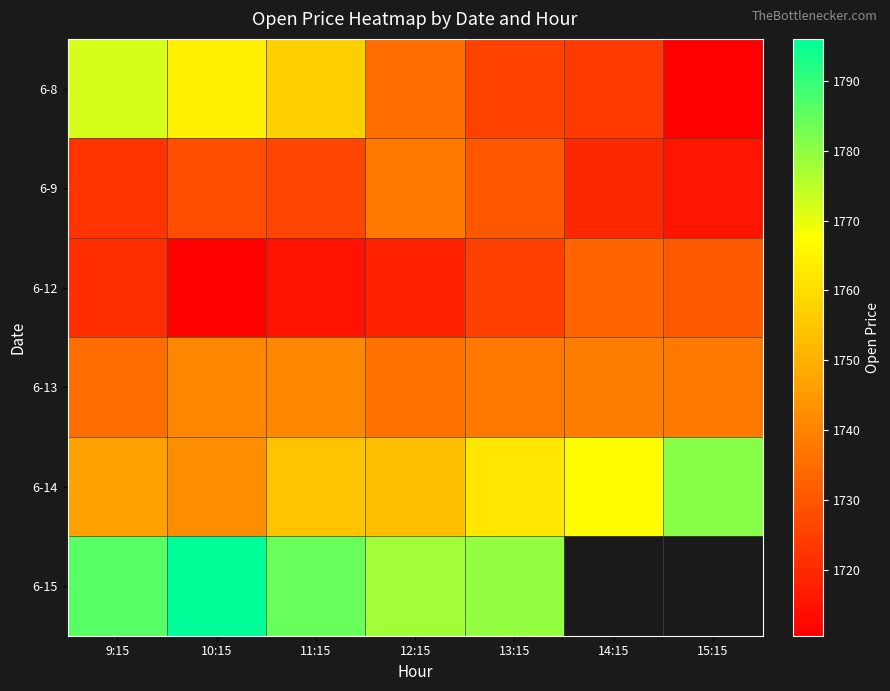

At which category is the sum across all series the highest?

9:15